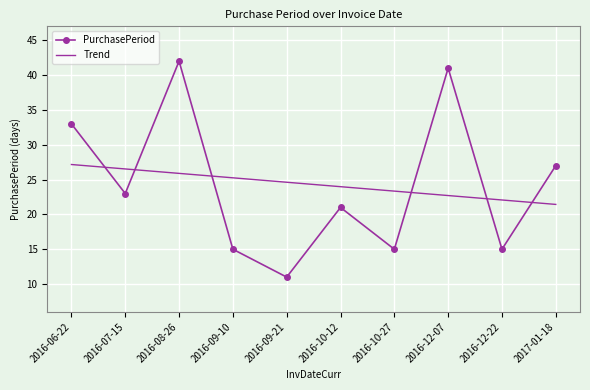

Is the value of PurchasePeriod at 2016-08-26 greater than the value of Trend at 2017-01-18?

Yes